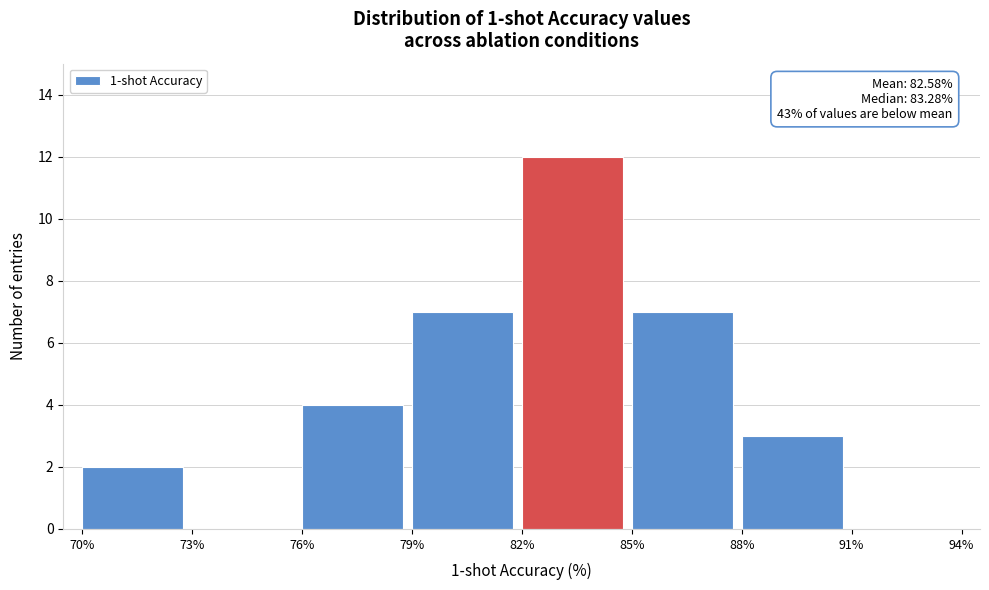

Over which range of the x-axis is the bar tallest?

82% to 85%